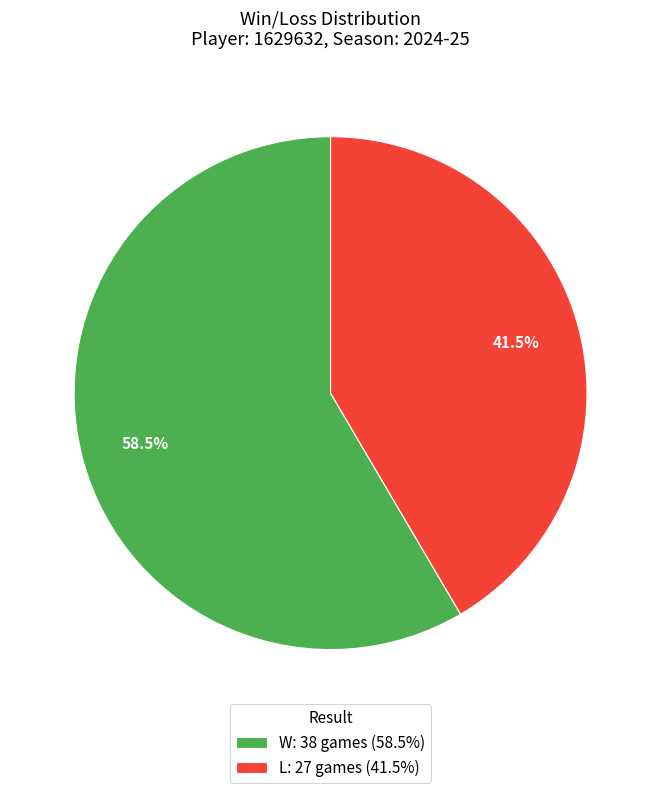

What is the ratio of the value at L: 27 games (41.5%) to the value at W: 38 games (58.5%)?

0.7